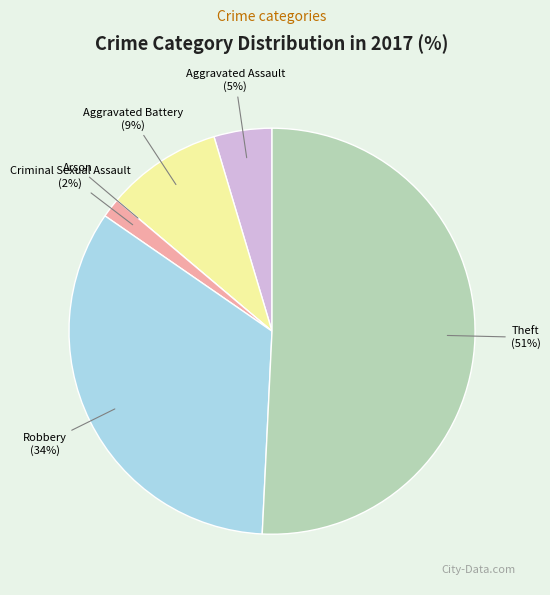

Is it true that Criminal Sexual Assault is 2% of the pie?

True